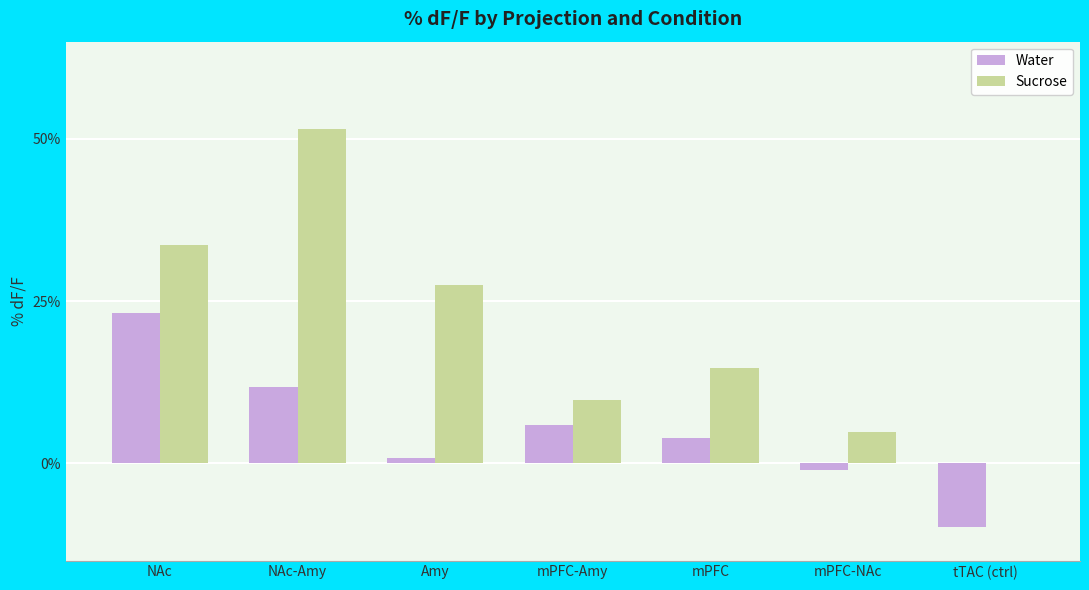

Which series changed the most between mPFC-NAc and tTAC (ctrl)?

Water